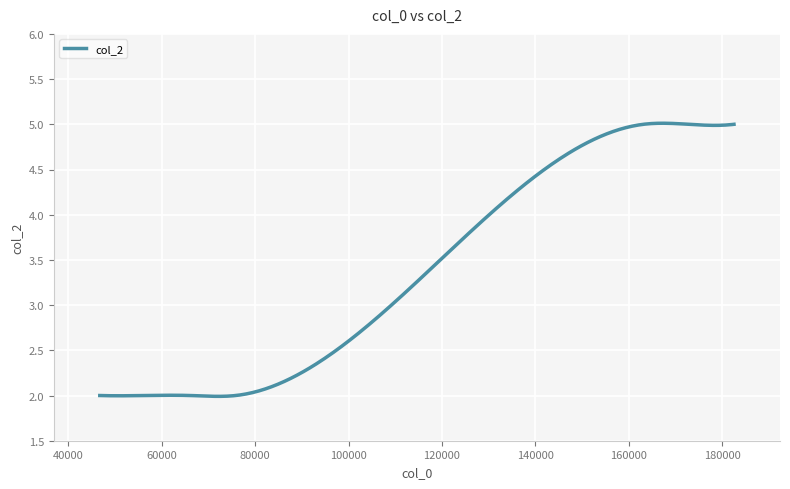

What is the smallest value displayed?

2.0